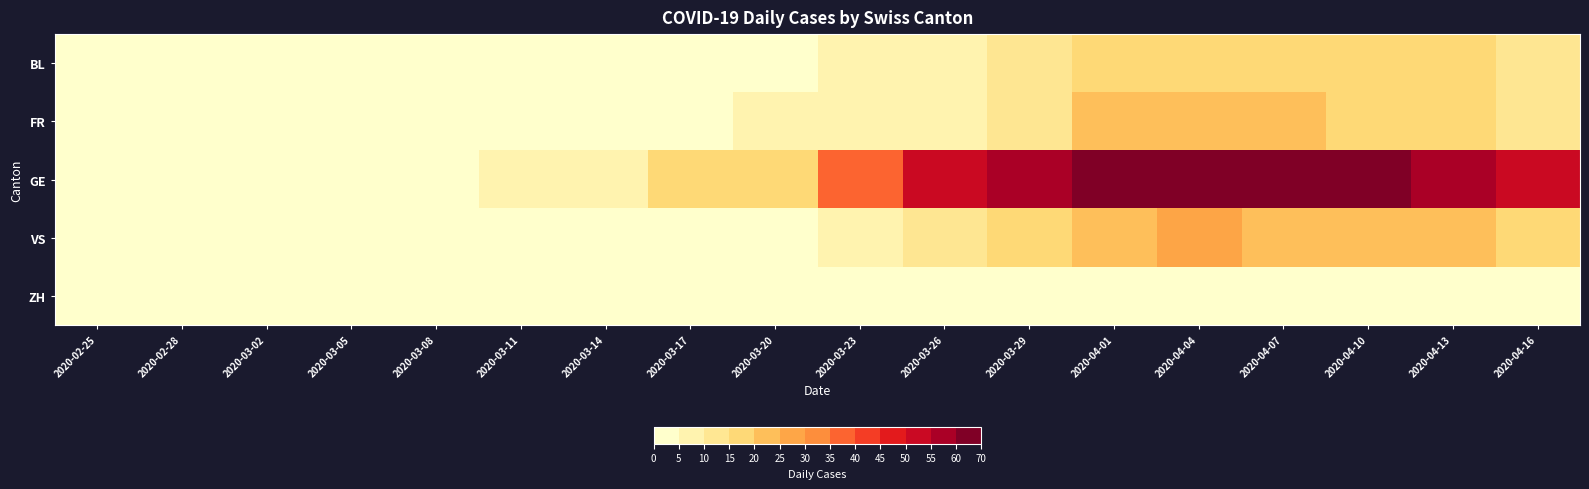

Reading left to right, what are all the values shown in this chart?

BL: 2020-02-25=0	2020-02-28=0	2020-03-02=0	2020-03-05=0	2020-03-08=2	2020-03-11=1	2020-03-14=2	2020-03-17=4	2020-03-20=2	2020-03-23=7	2020-03-26=8	2020-03-29=14	2020-04-01=18	2020-04-04=18	2020-04-07=18	2020-04-10=18	2020-04-13=16	2020-04-16=12
FR: 2020-02-25=0	2020-02-28=0	2020-03-02=0	2020-03-05=0	2020-03-08=0	2020-03-11=0	2020-03-14=0	2020-03-17=0	2020-03-20=5	2020-03-23=8	2020-03-26=7	2020-03-29=12	2020-04-01=20	2020-04-04=21	2020-04-07=21	2020-04-10=18	2020-04-13=15	2020-04-16=12
GE: 2020-02-25=0	2020-02-28=0	2020-03-02=0	2020-03-05=0	2020-03-08=0	2020-03-11=6	2020-03-14=8	2020-03-17=19	2020-03-20=19	2020-03-23=36	2020-03-26=50	2020-03-29=59	2020-04-01=64	2020-04-04=65	2020-04-07=65	2020-04-10=62	2020-04-13=56	2020-04-16=50
VS: 2020-02-25=0	2020-02-28=0	2020-03-02=0	2020-03-05=0	2020-03-08=0	2020-03-11=1	2020-03-14=1	2020-03-17=2	2020-03-20=2	2020-03-23=7	2020-03-26=11	2020-03-29=19	2020-04-01=23	2020-04-04=27	2020-04-07=24	2020-04-10=23	2020-04-13=20	2020-04-16=17
ZH: 2020-02-25=0	2020-02-28=0	2020-03-02=0	2020-03-05=0	2020-03-08=0	2020-03-11=0	2020-03-14=0	2020-03-17=0	2020-03-20=0	2020-03-23=0	2020-03-26=0	2020-03-29=0	2020-04-01=0	2020-04-04=0	2020-04-07=0	2020-04-10=0	2020-04-13=0	2020-04-16=0